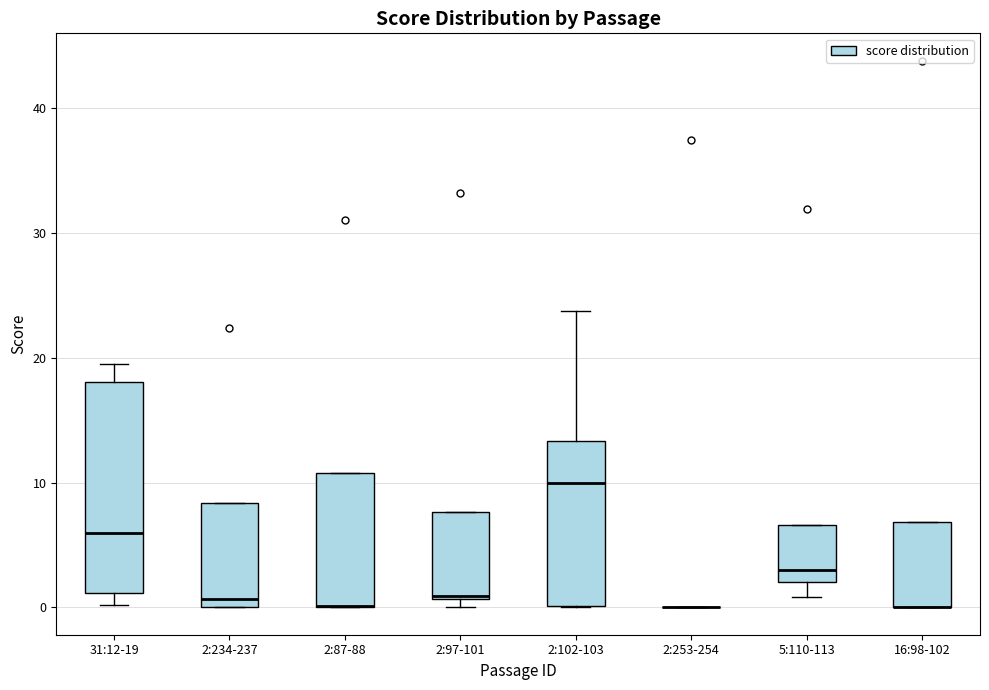

Where is the upper edge of the box for 2:97-101 on the y-axis? The values are not printed on the chart, so give them approximately, as read against the axis.

8